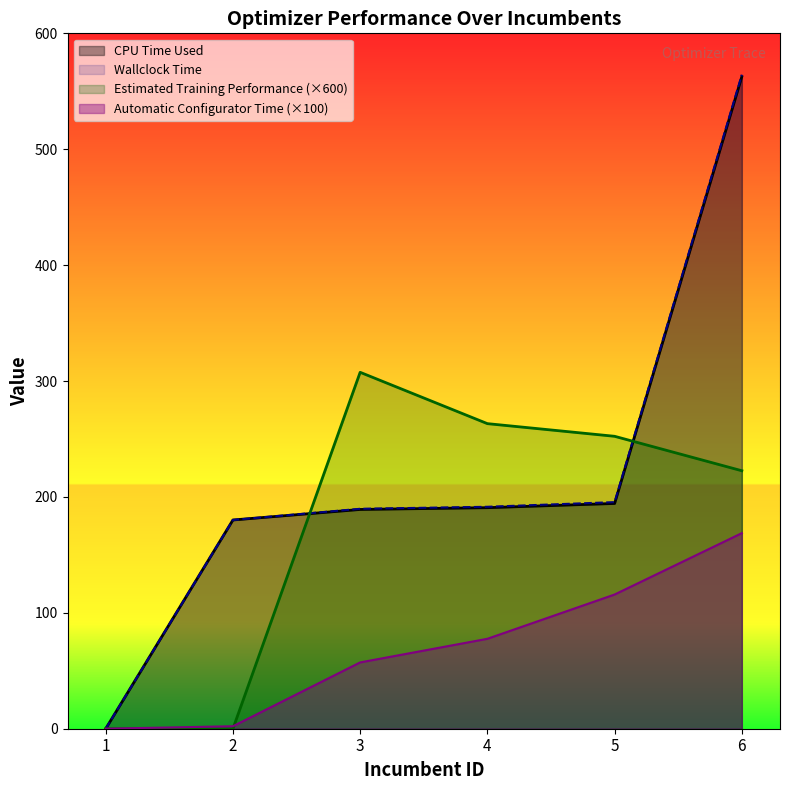

Reading right to left, extract all data points from this chart.

CPU Time Used: 562.6	194.4	190.7	189.2	180.1	0.0
Estimated Training Performance: 222.6	252.3	263.2	307.5	0.0	0.0
Wallclock Time: 564.3	195.5	191.5	189.8	180.1	0.0
Automatic Configurator (CPU) Time: 168.8	115.8	77.6	57.2	2.1	0.0